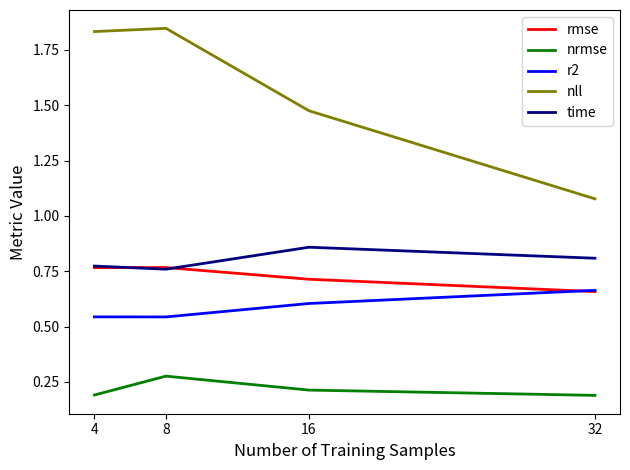

Rank the series by their maximum value, from lowest to highest.

nrmse, r2, rmse, time, nll